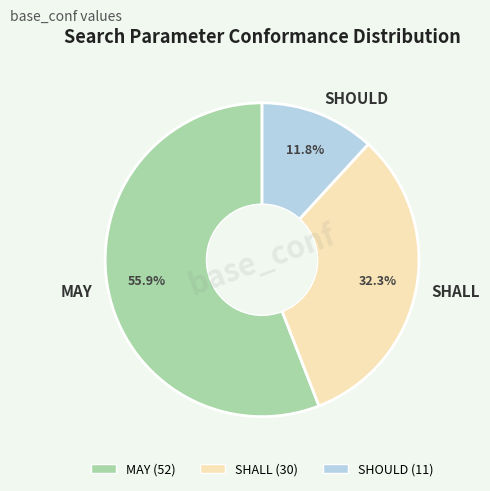

Is there any slice that represents more than half of the pie?

Yes